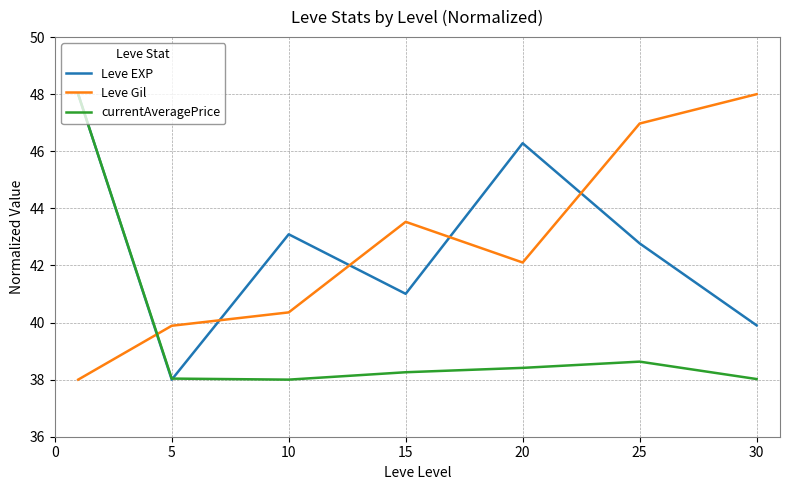

True or false: currentAveragePrice and Leve Gil cross at least once.

True